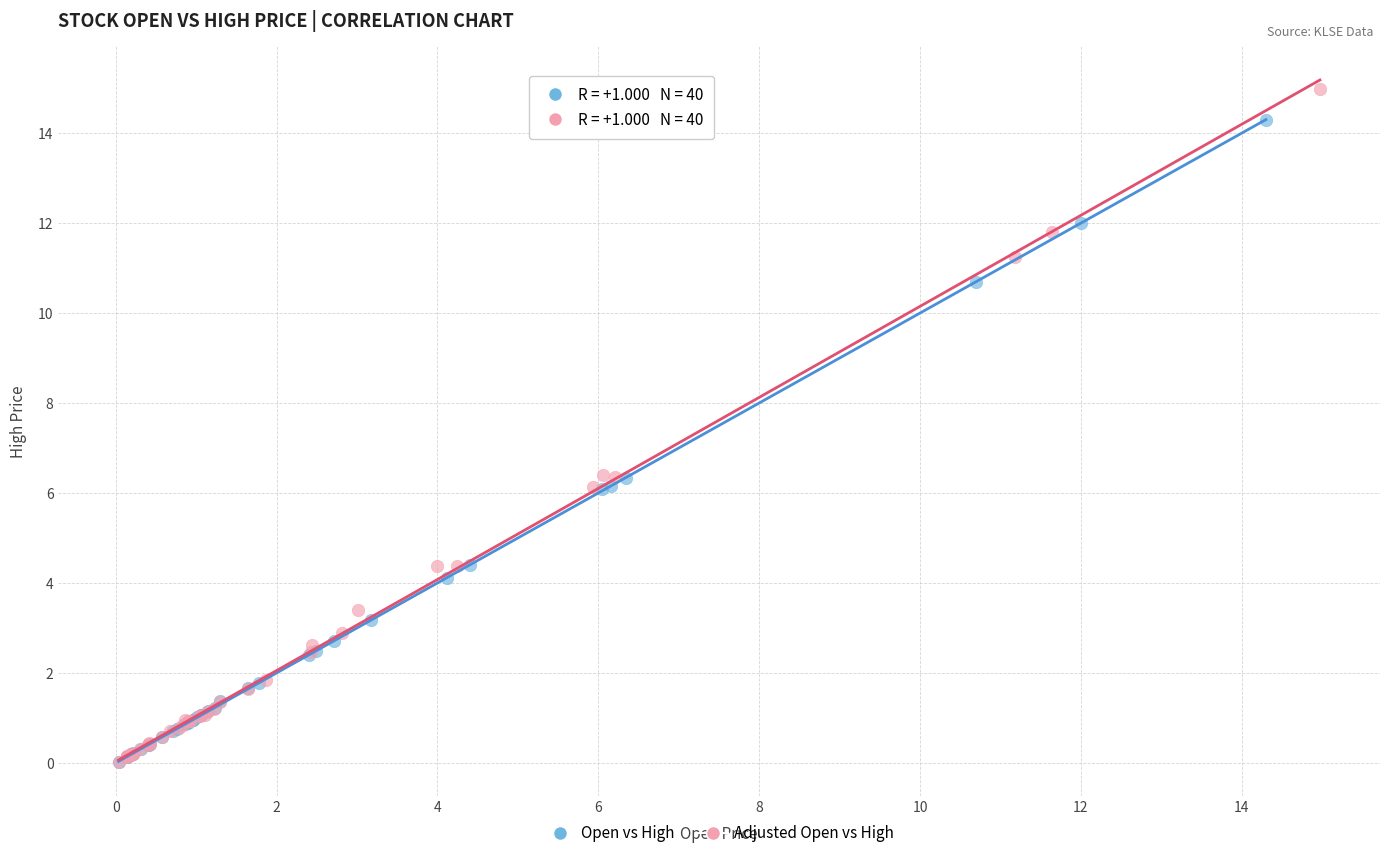

Which series has the largest Y range (max minus min)?

Adjusted Open vs High